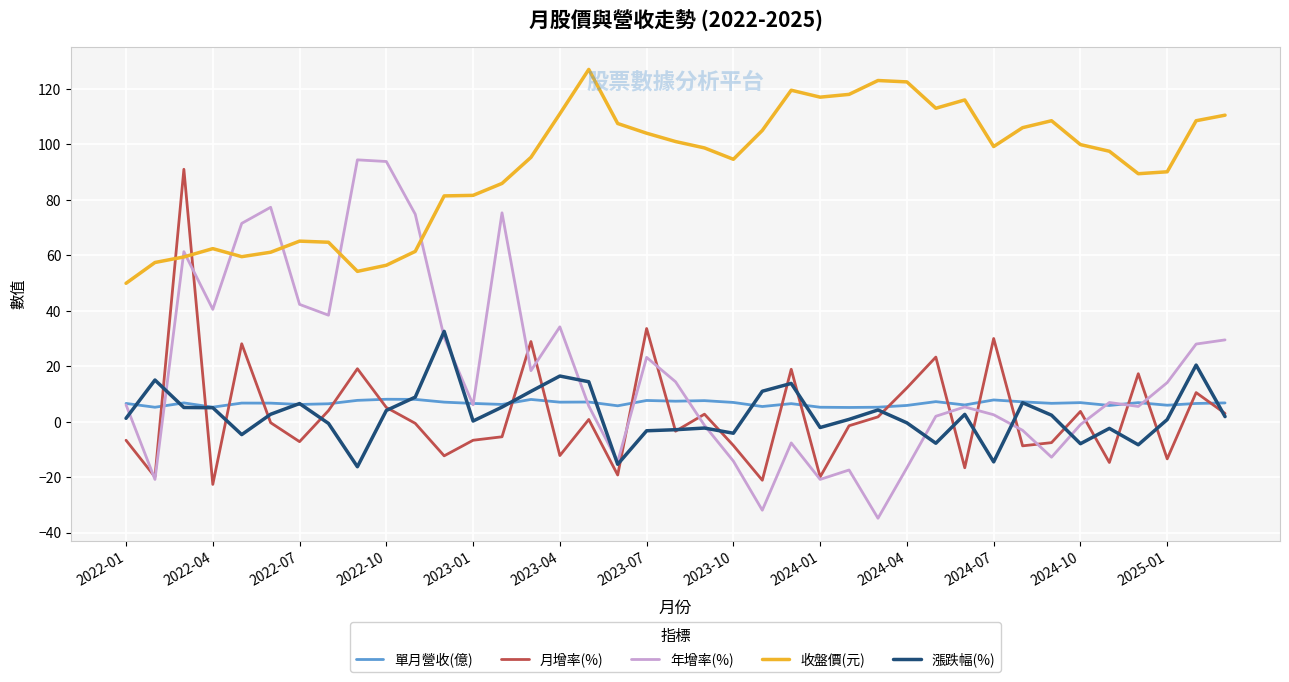

Which series has the widest spread of values?

年增率(%)